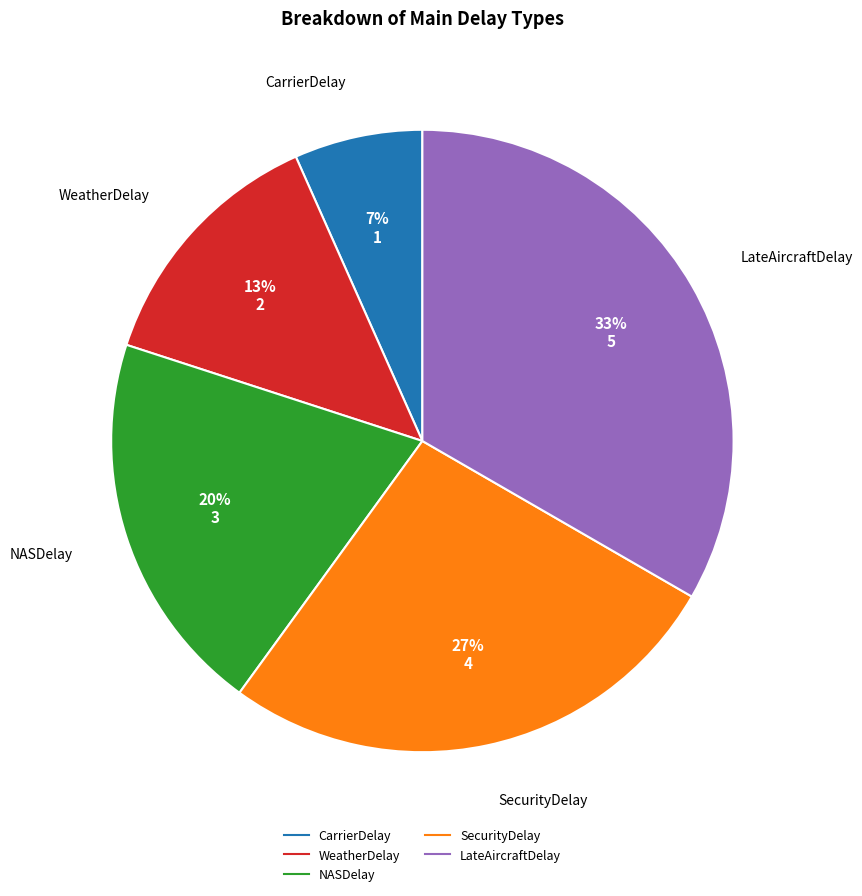

Does LateAircraftDelay account for over 50% of the chart?

No